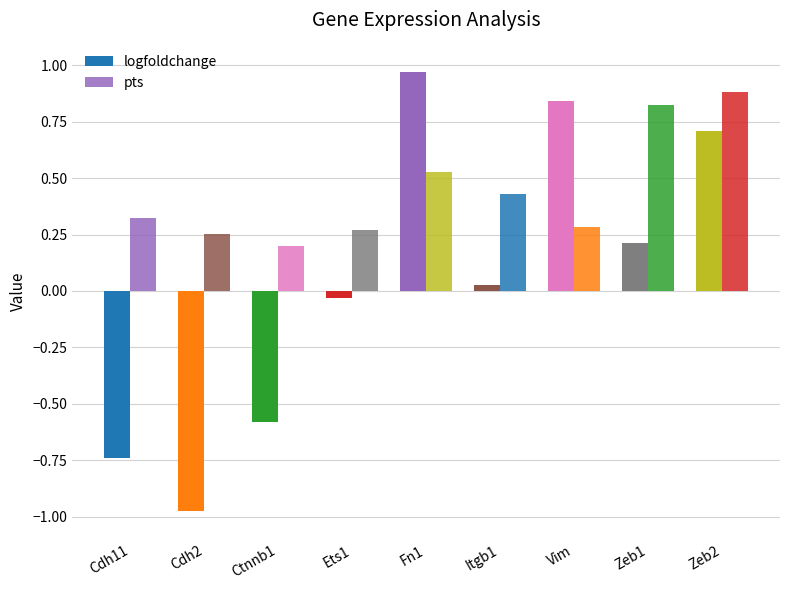

What is the maximum value for logfoldchange?

1.0